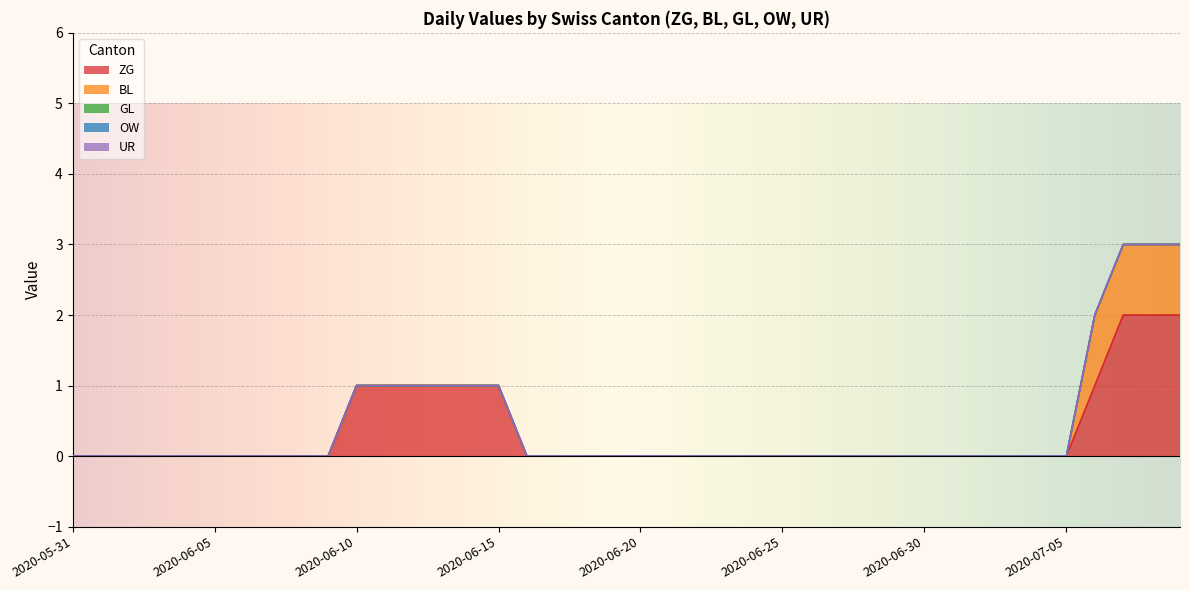

Which series has the largest total across all categories?

ZG